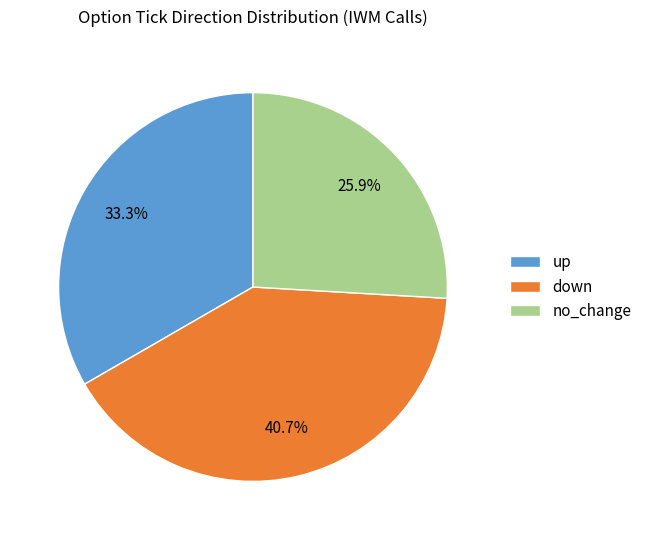

What is the smallest slice in the pie chart?

no_change